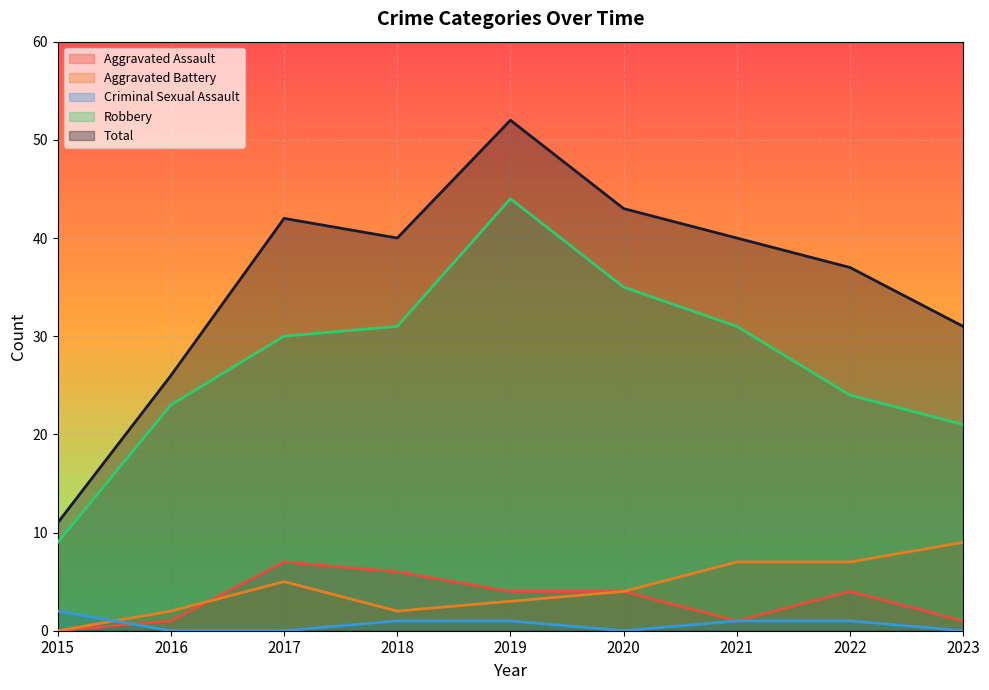

Which series has the largest total across all categories?

Total